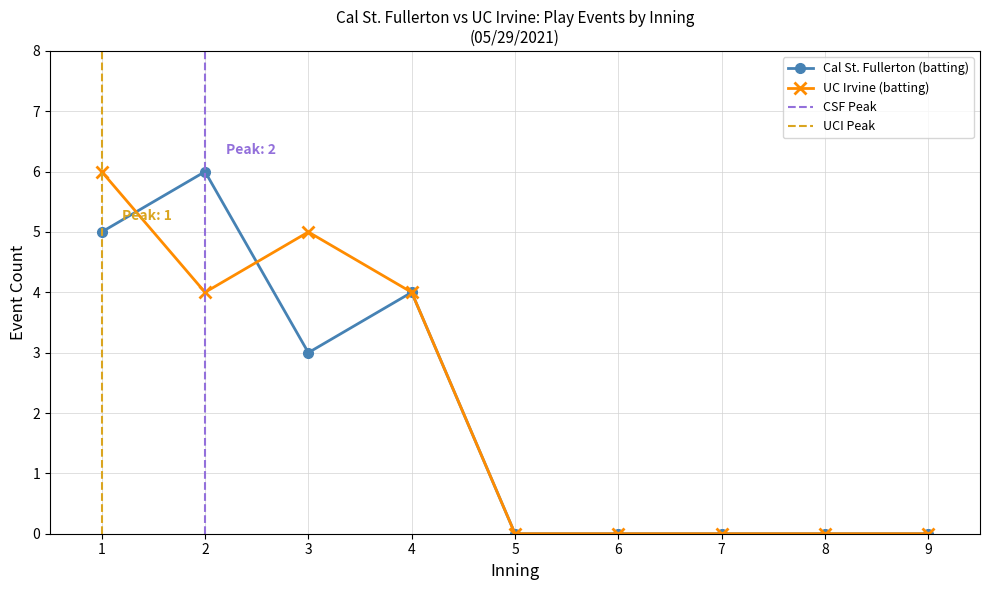

Which has a higher value, 5 or 4?

4